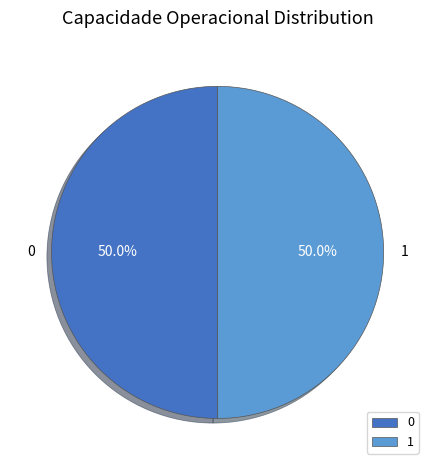

To the nearest percent, what is the average slice percentage?

50%